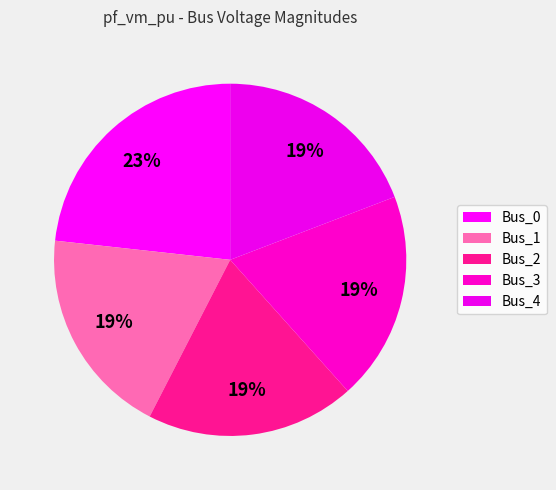

Does Bus_2 account for over 50% of the chart?

No